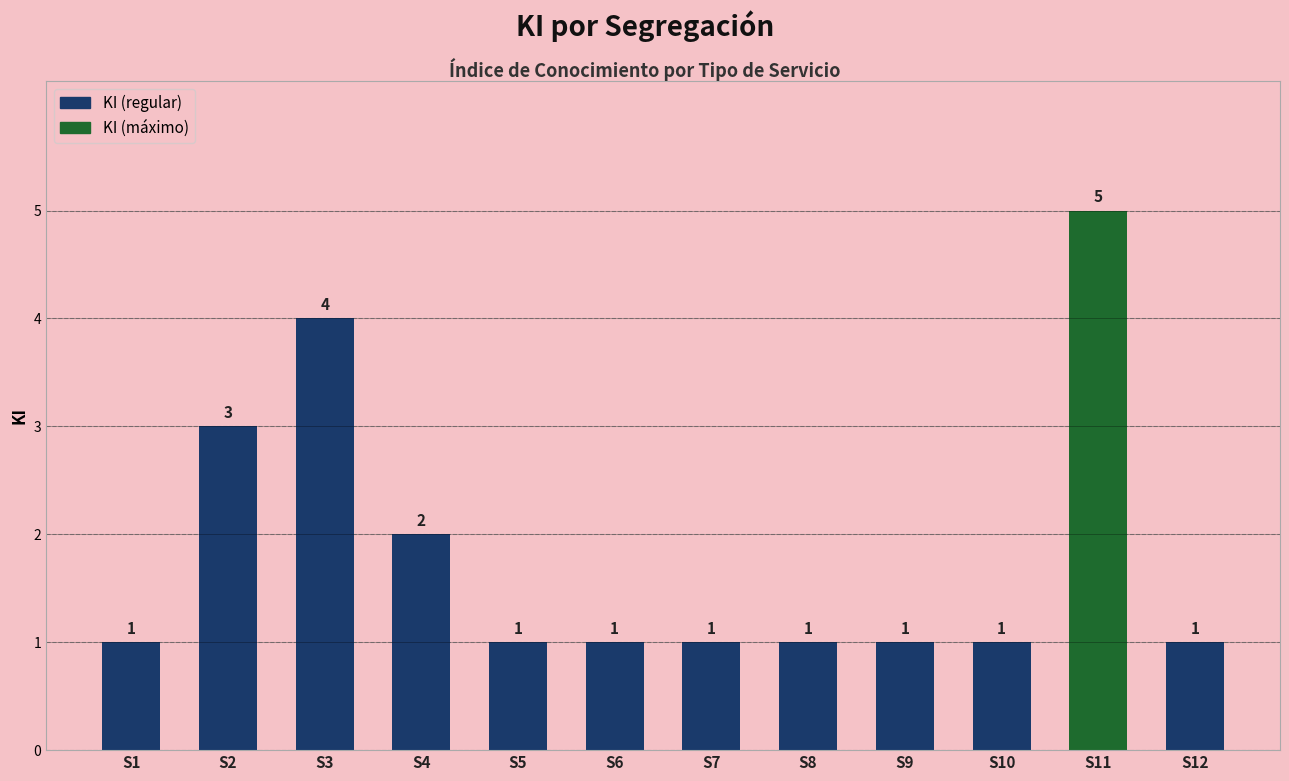

What is the maximum value shown in the chart?

5